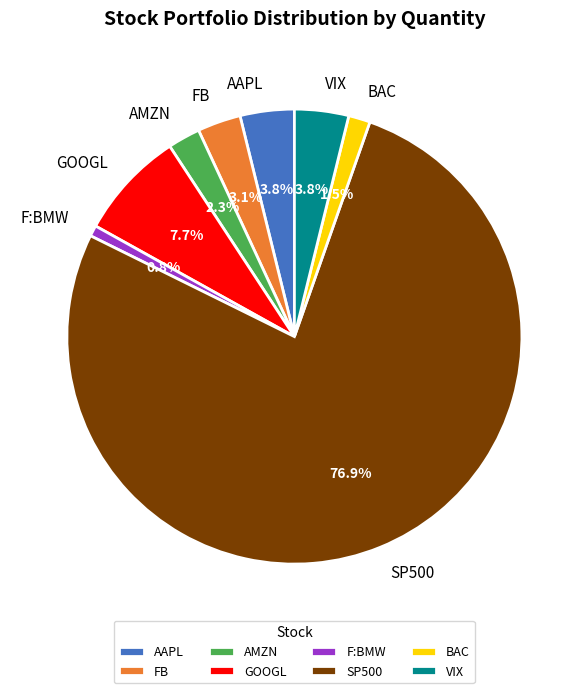

How many slices are in this pie chart?

8